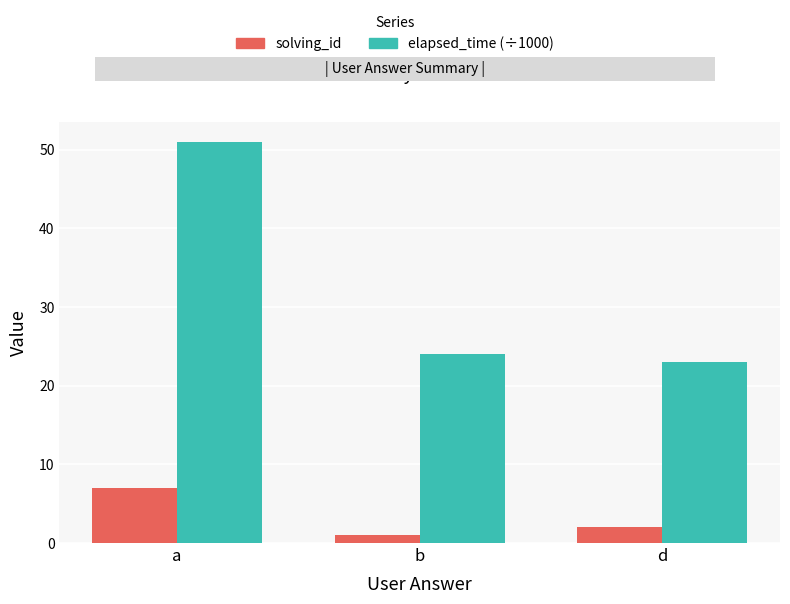

At which label does solving_id first exceed 2?

a